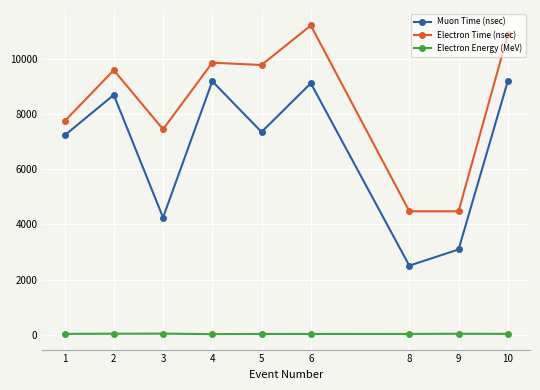

What is the difference between the Electron Time (nsec) values at 6 and 5?

1432.0